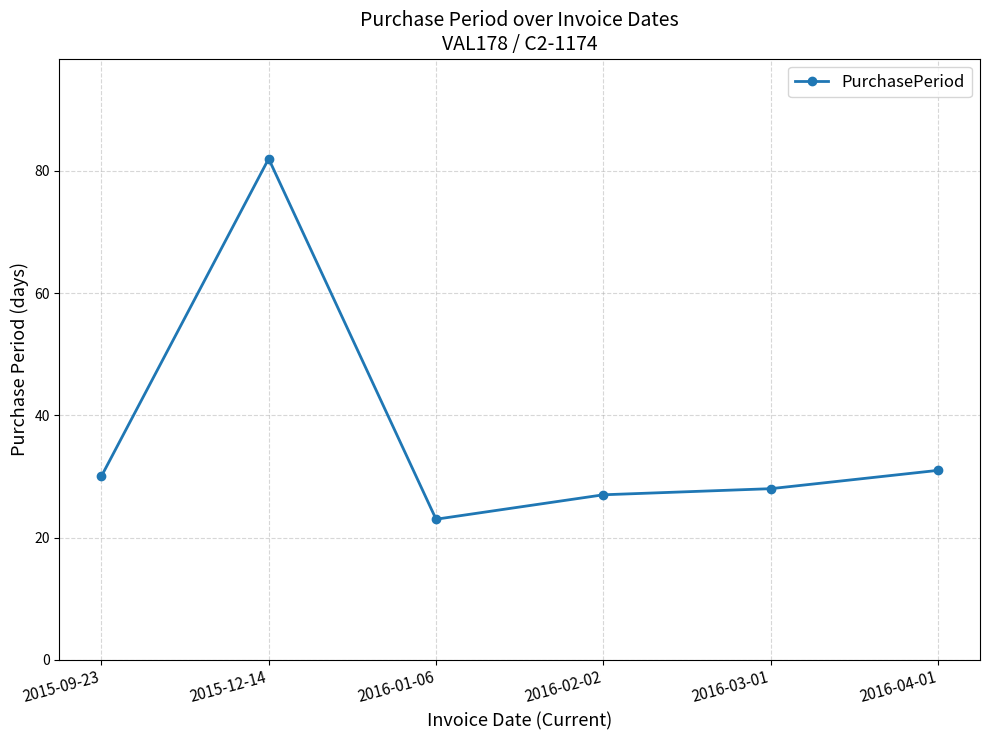

What position from the left is 2016-01-06?

3